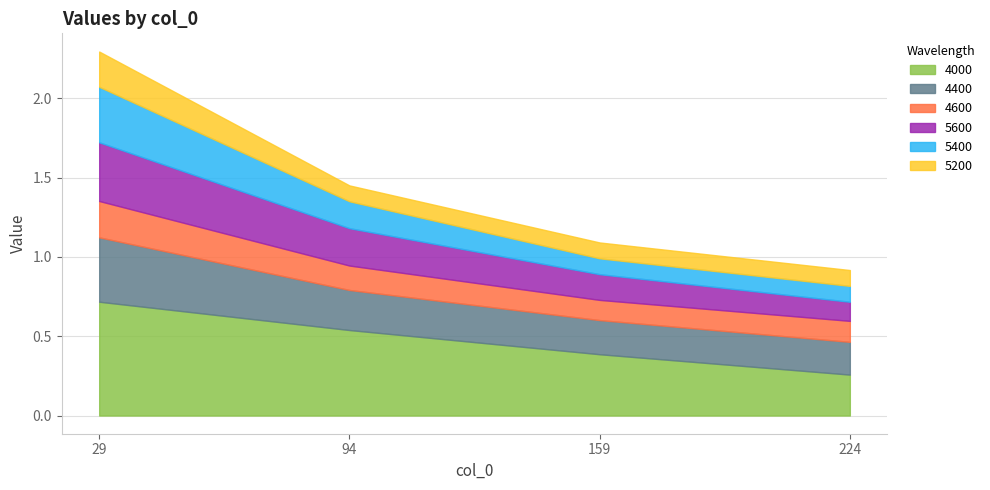

Rank the categories by 4000 value from highest to lowest.

29, 94, 159, 224